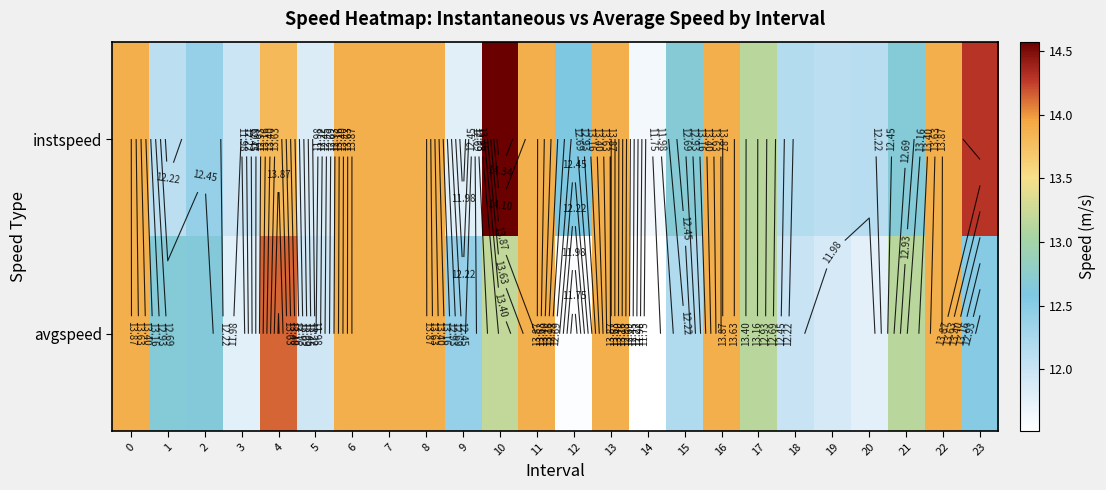

Is the value of avgspeed at 8 greater than the value of instspeed at 20?

Yes